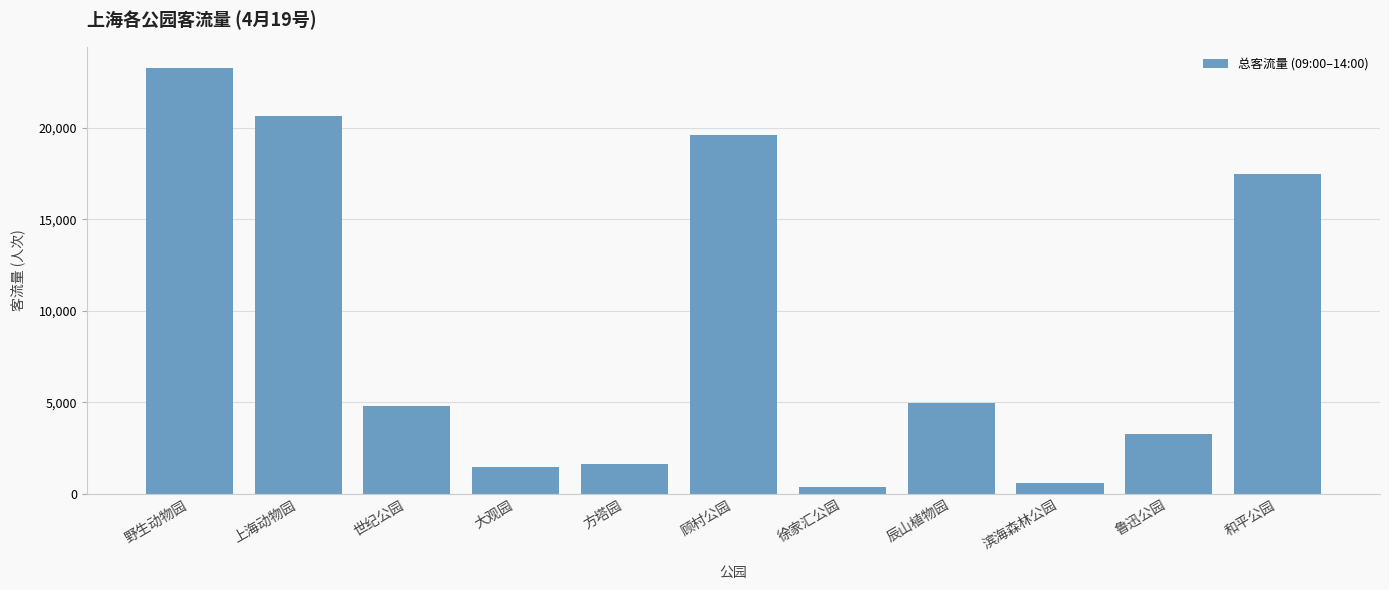

What is the difference between the second highest and second lowest values?

20095